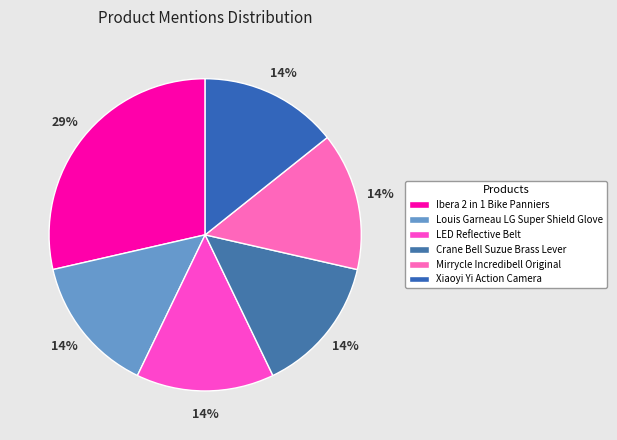

Which has a higher value, Ibera 2 in 1 Bike Panniers or Mirrycle Incredibell Original?

Ibera 2 in 1 Bike Panniers